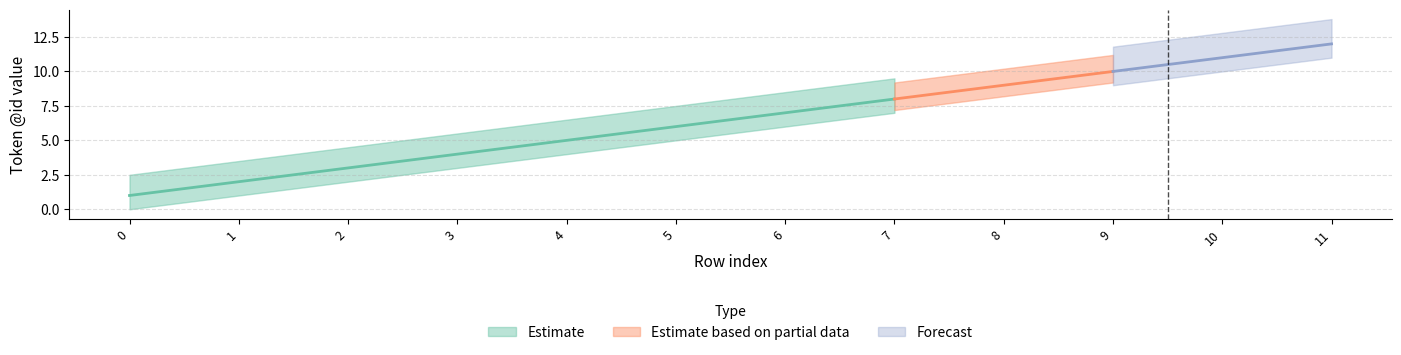

List the labels in order of value, largest first.

11, 10, 9, 8, 7, 6, 5, 4, 3, 2, 1, 0